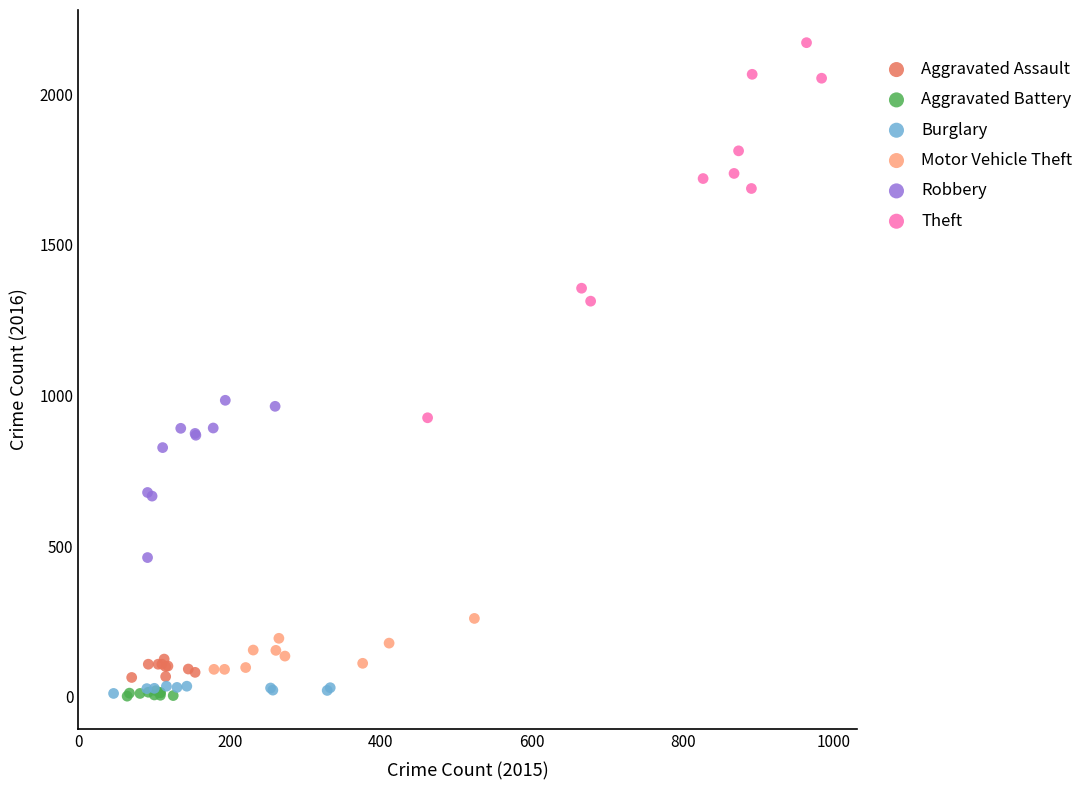

Which series has the widest spread of Y values?

Theft